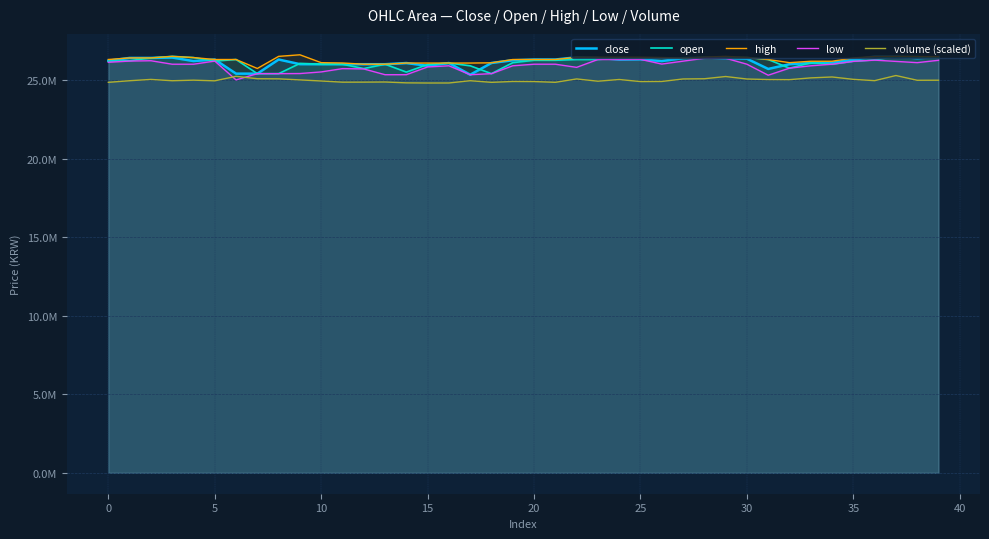

True or false: low has a value of 26100000.0 at 38.

True